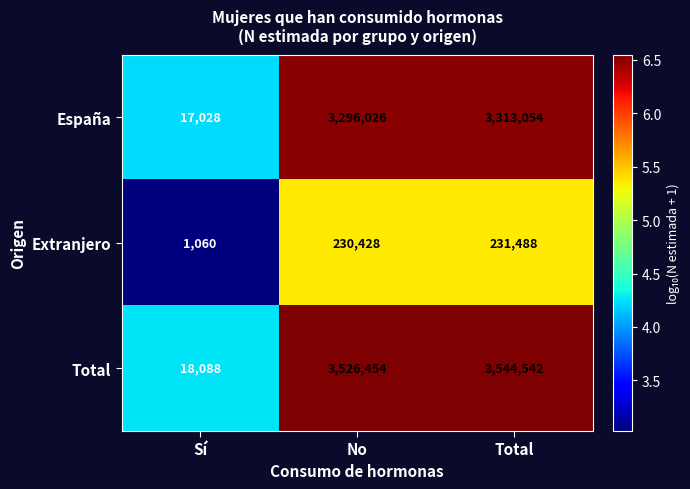

What is the total value across all series at No?

7052908